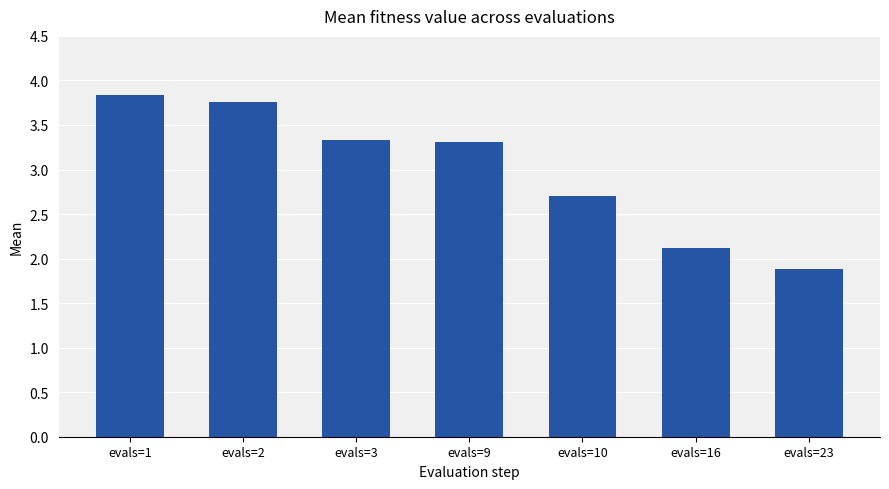

Is it true that the value at evals=23 is 2.8?

False